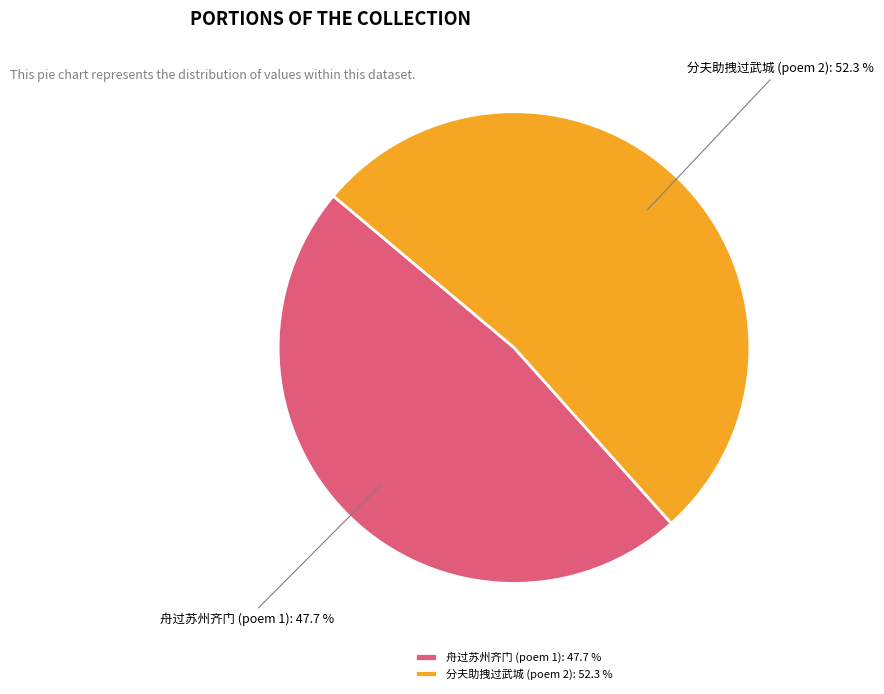

Count the number of slices in the pie.

2